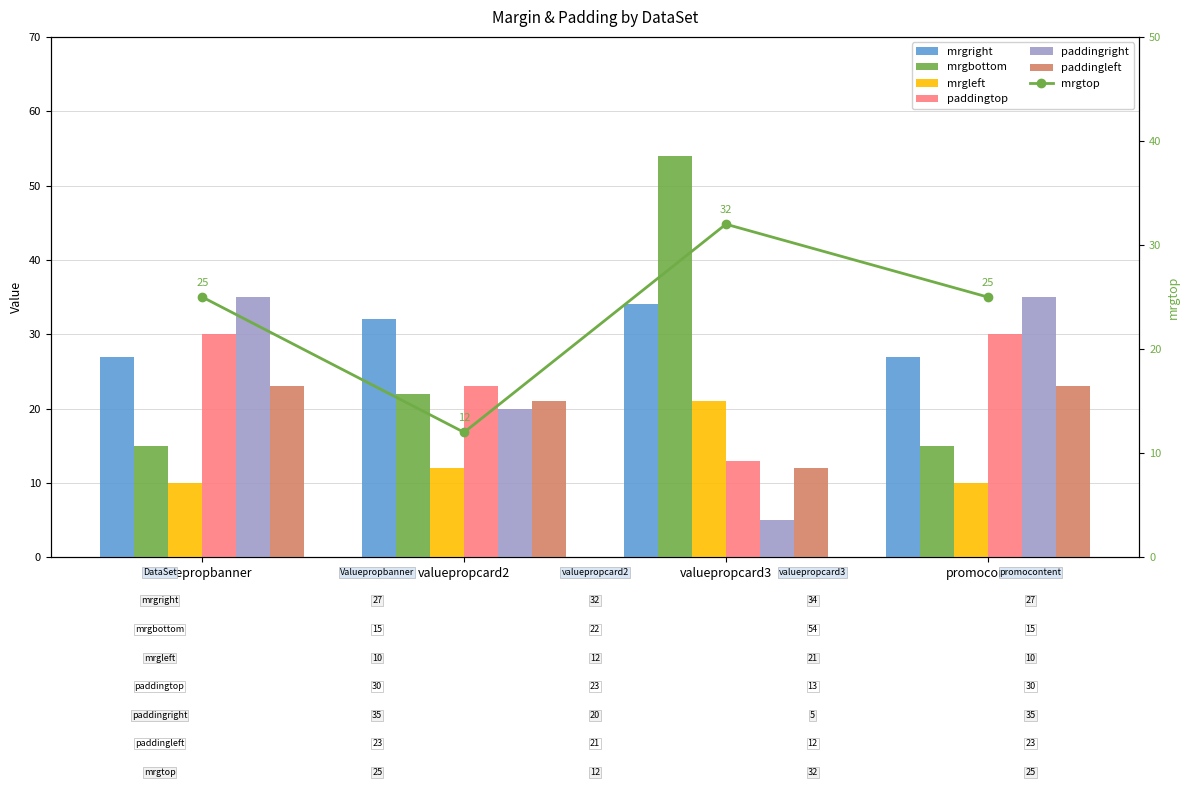

What is the difference between the maximum and minimum values in the paddingtop series?

17